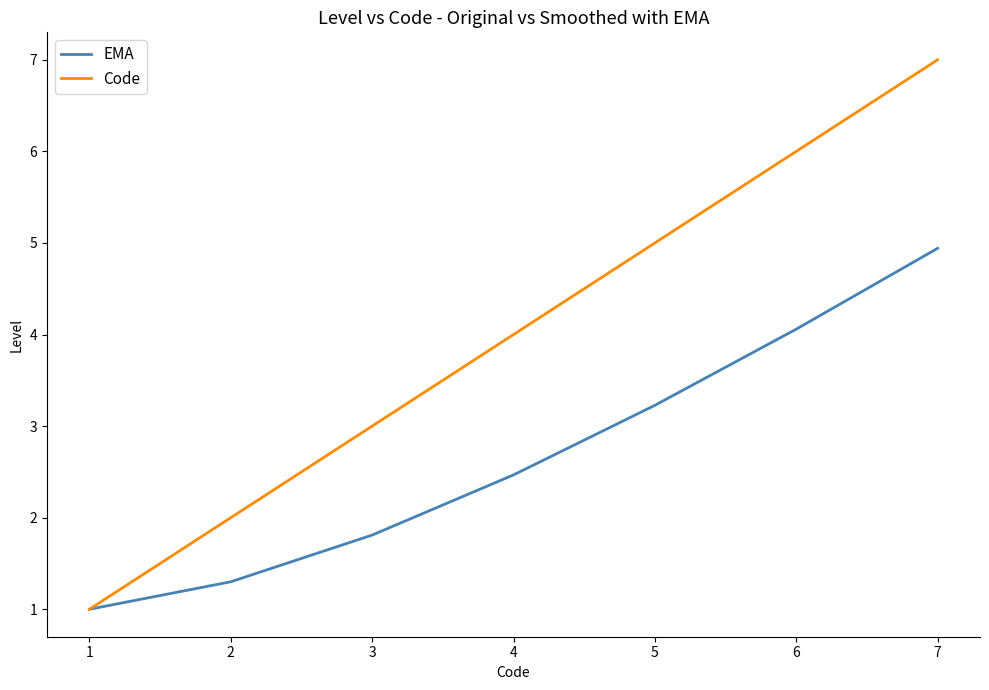

Rank the series by their average value, from lowest to highest.

EMA, Code